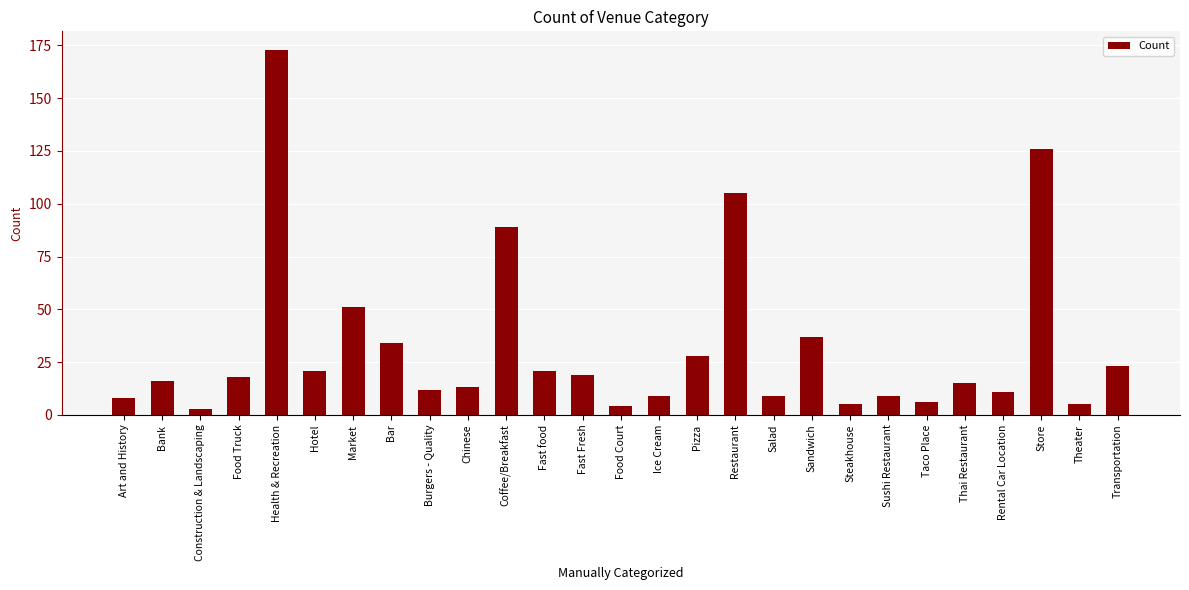

Which has a higher value, Burgers - Quality or Store?

Store